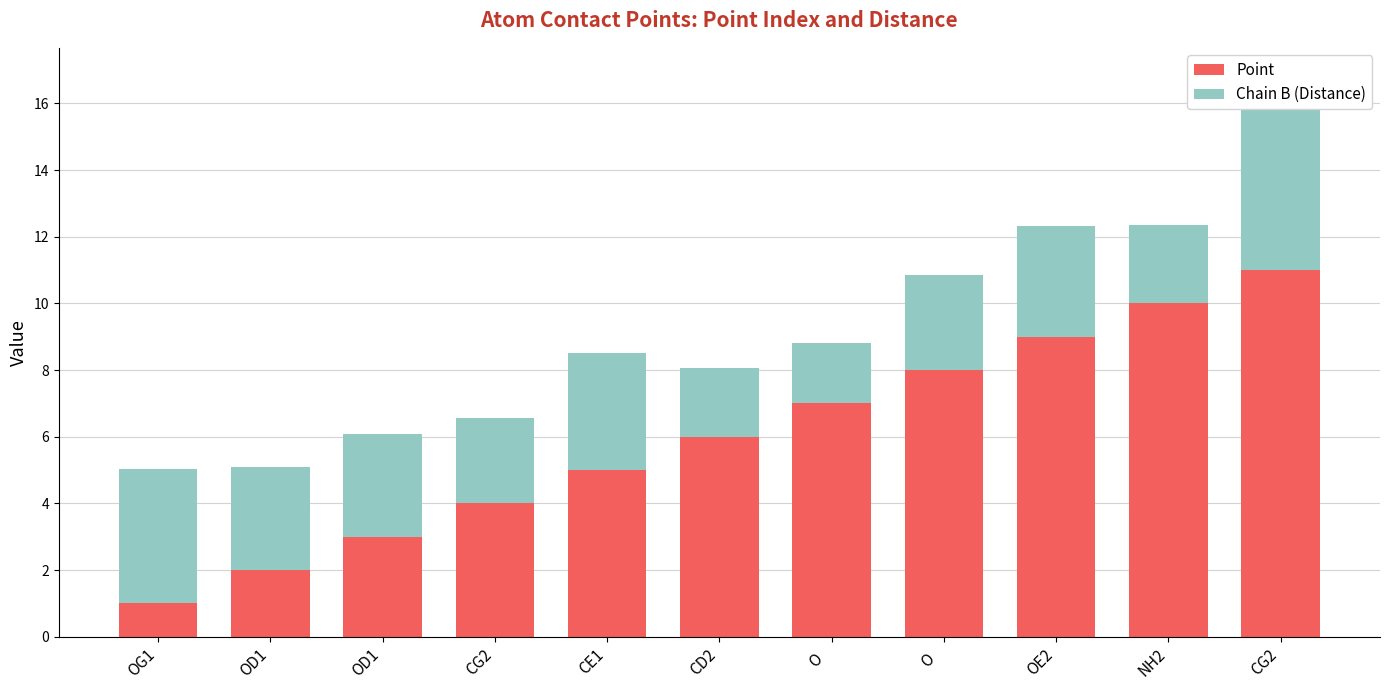

Which category has the lowest value in the Point series?

OG1